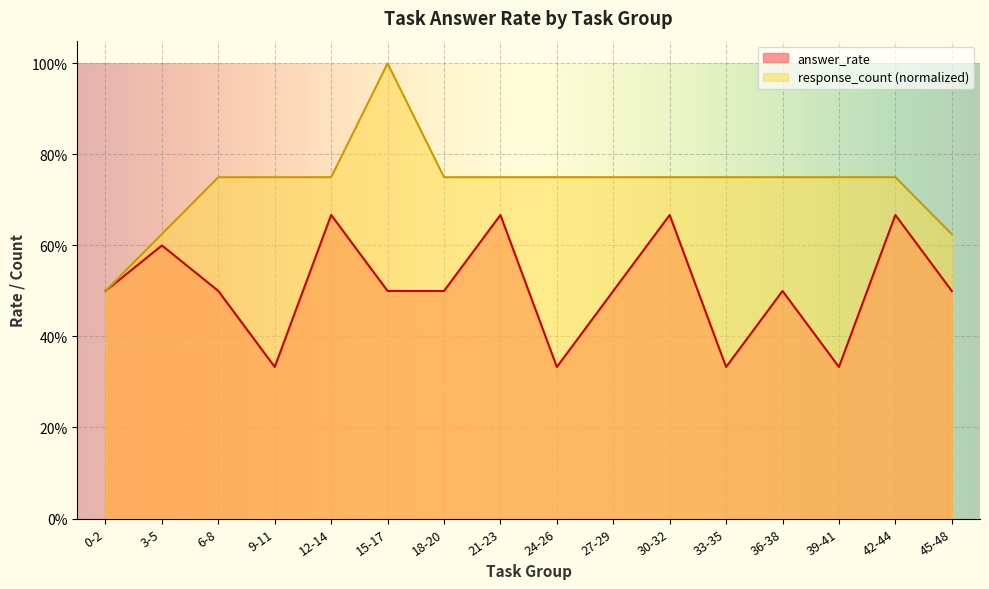

What is the label of the 5th point from the left?

12-14